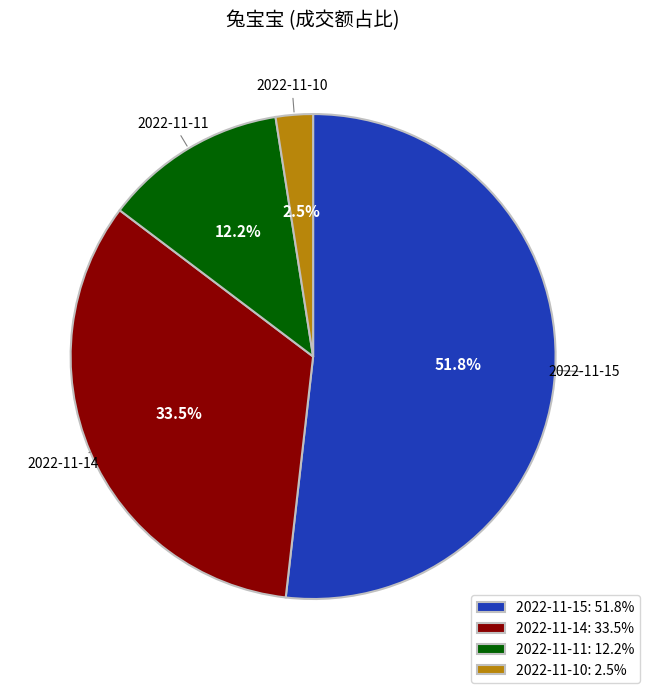

Does 2022-11-15: 51.8% account for over 50% of the chart?

Yes